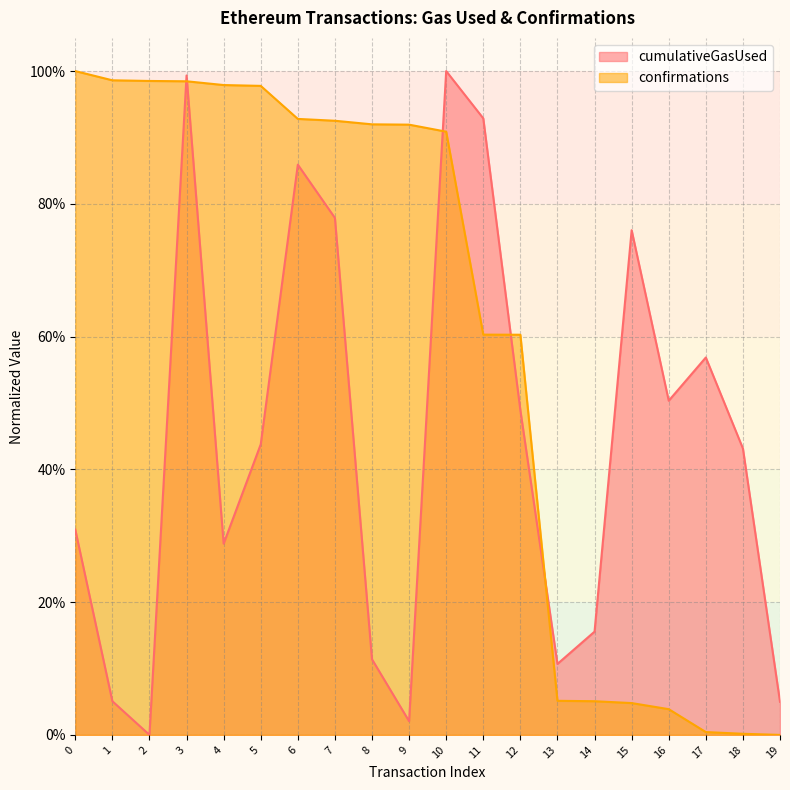

What is the maximum value for cumulativeGasUsed?

1.0